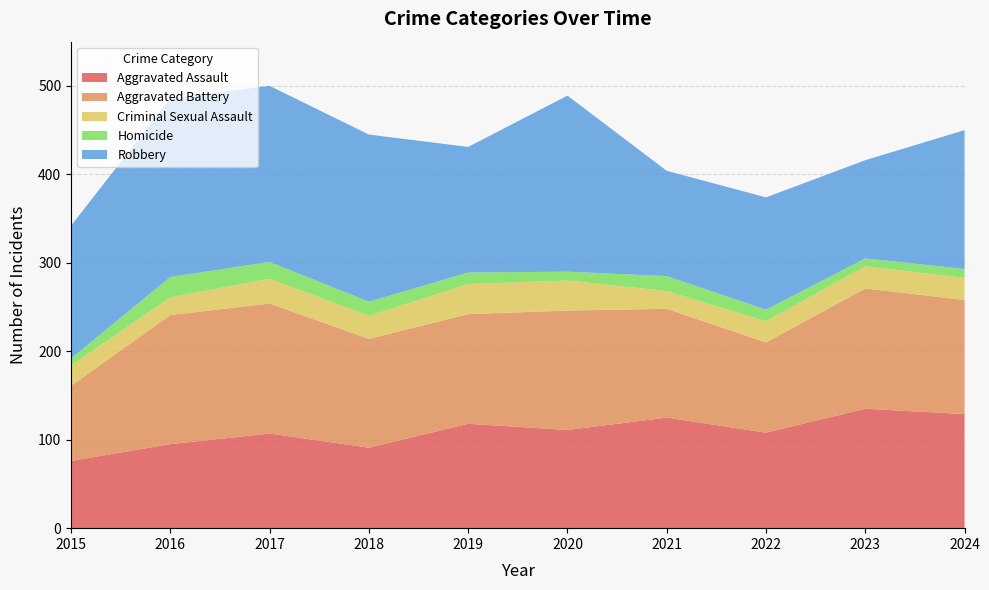

Reading left to right, transcribe all the data shown in this chart.

Aggravated Assault: 76	95	107	91	118	111	125	108	135	129
Aggravated Battery: 85	146	147	123	124	135	123	102	136	129
Criminal Sexual Assault: 23	20	28	26	34	34	20	24	25	25
Homicide: 8	23	19	16	13	10	17	13	9	10
Robbery: 150	202	199	189	142	199	119	127	111	157